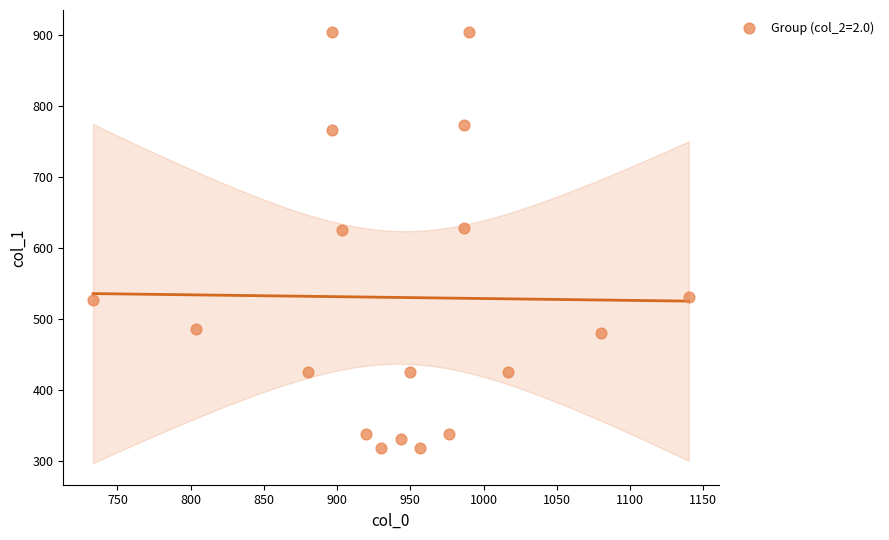

What is the range of X values (max minus min)?

406.7